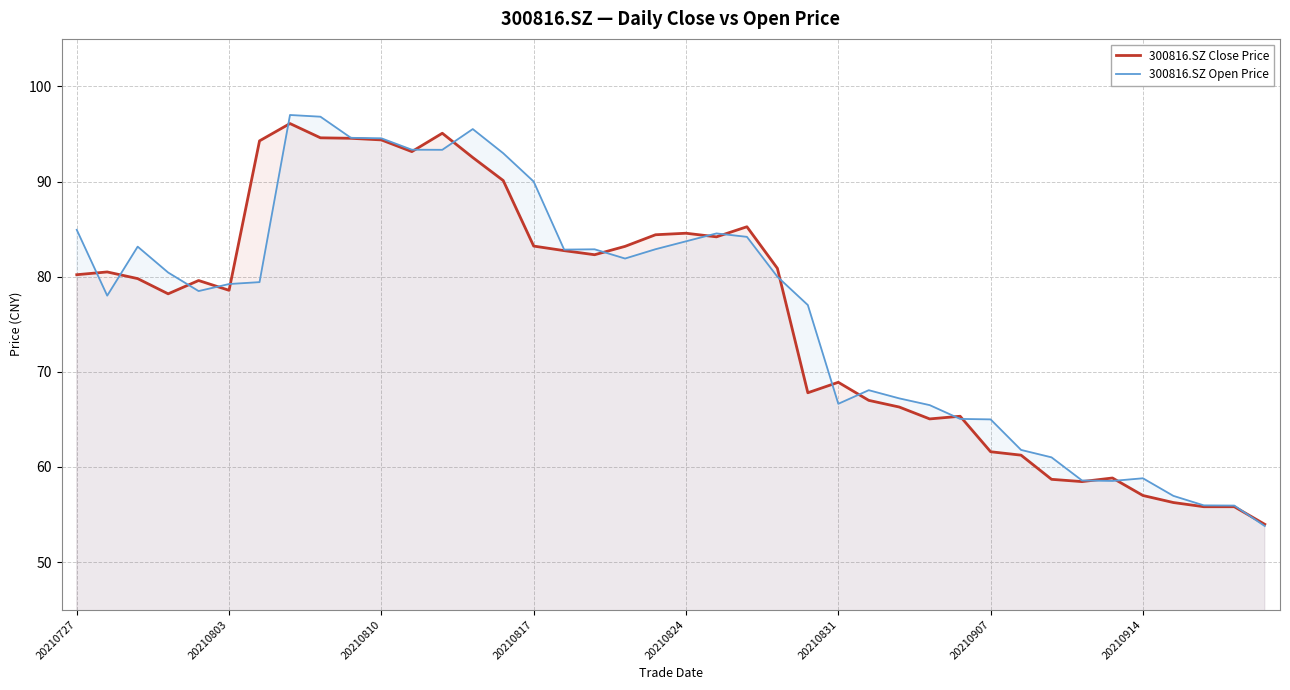

What is the sum of all 300816.SZ Close Price values?

3050.5